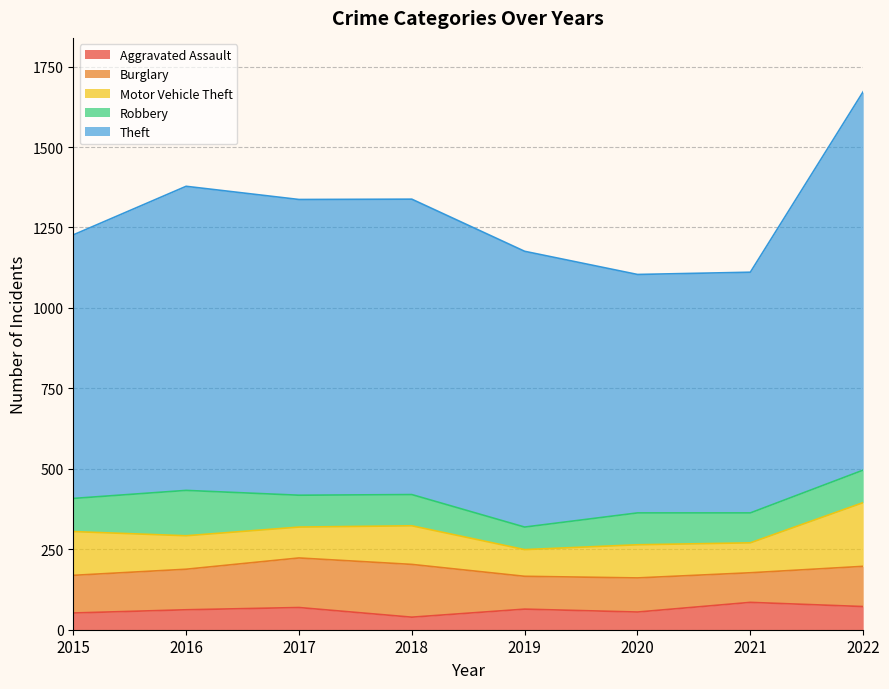

Rank the series by their maximum value, from lowest to highest.

Aggravated Assault, Robbery, Burglary, Motor Vehicle Theft, Theft